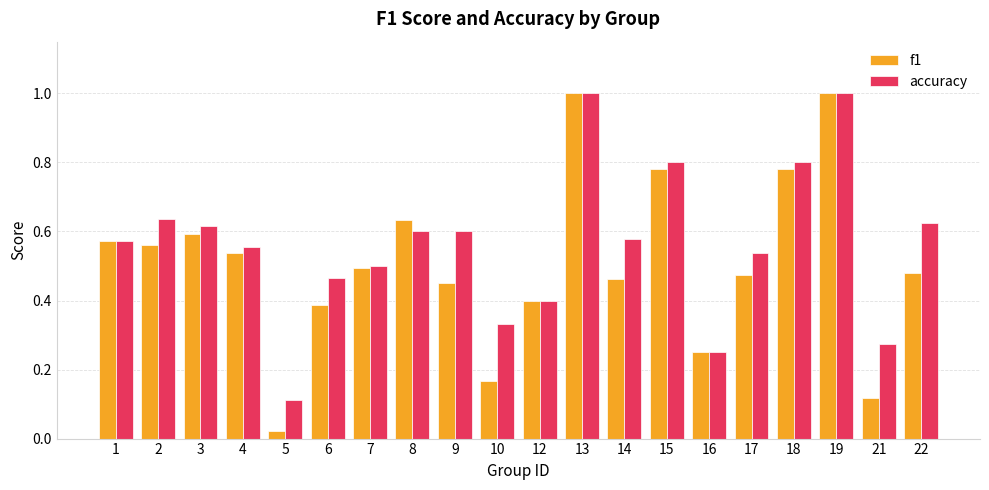

Which series changed the most between 9 and 12?

accuracy